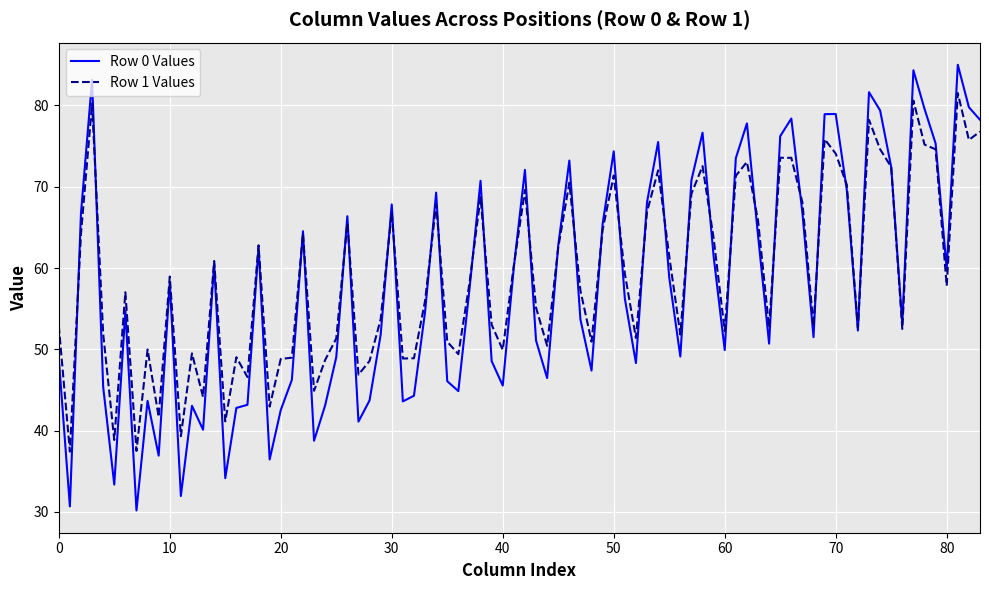

Which series has the widest spread of values?

Row 0 Values